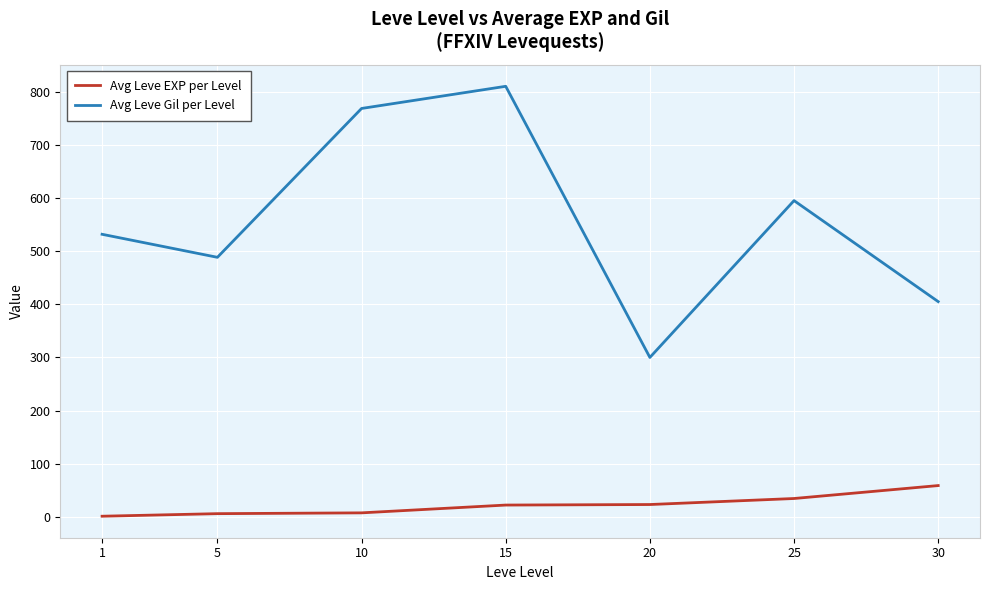

How many lines are shown in the chart?

2